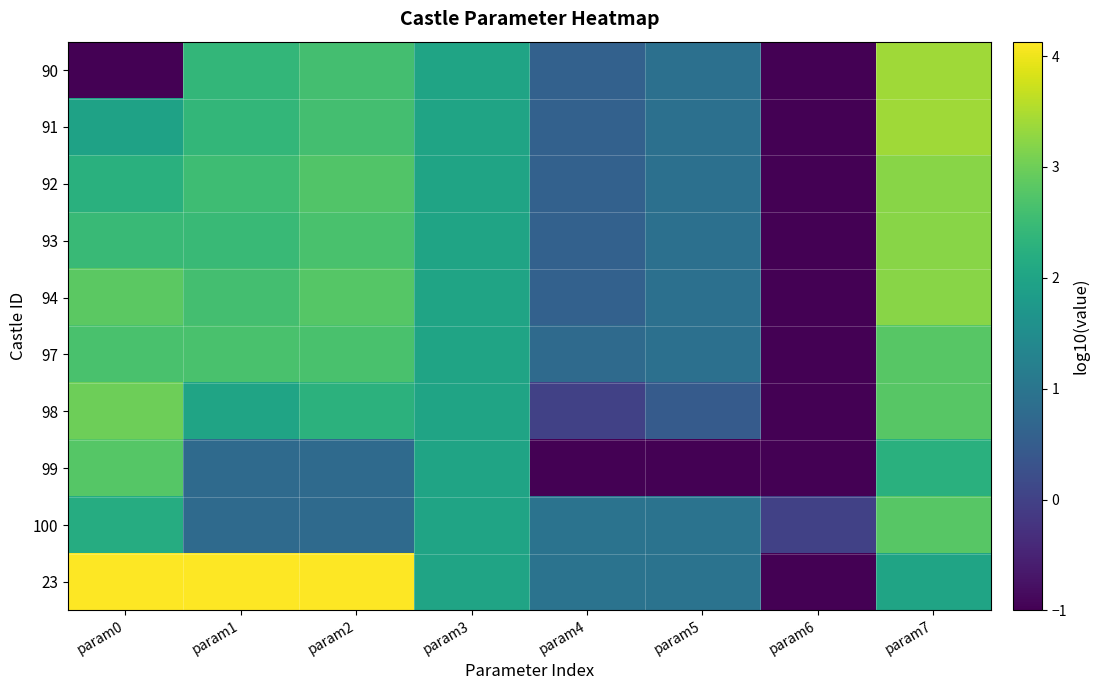

Reading left to right, extract all data points from this chart.

90: param0=-1.0	param1=2.4	param2=2.6	param3=2.0	param4=0.6	param5=0.9	param6=-1.0	param7=3.4
91: param0=2.0	param1=2.4	param2=2.6	param3=2.0	param4=0.6	param5=0.9	param6=-1.0	param7=3.4
92: param0=2.3	param1=2.5	param2=2.7	param3=2.0	param4=0.6	param5=0.9	param6=-1.0	param7=3.2
93: param0=2.5	param1=2.5	param2=2.7	param3=2.0	param4=0.6	param5=0.9	param6=-1.0	param7=3.2
94: param0=2.8	param1=2.6	param2=2.8	param3=2.0	param4=0.6	param5=0.9	param6=-1.0	param7=3.2
97: param0=2.7	param1=2.7	param2=2.7	param3=2.0	param4=0.8	param5=0.9	param6=-1.0	param7=2.8
98: param0=3.0	param1=2.0	param2=2.3	param3=2.0	param4=0.0	param5=0.5	param6=-1.0	param7=2.8
99: param0=2.8	param1=0.8	param2=0.8	param3=2.0	param4=-1.0	param5=-1.0	param6=-1.0	param7=2.3
100: param0=2.2	param1=0.8	param2=0.8	param3=2.0	param4=1.0	param5=1.0	param6=0.0	param7=2.8
23: param0=4.1	param1=4.1	param2=4.1	param3=2.0	param4=1.0	param5=1.0	param6=-1.0	param7=2.0